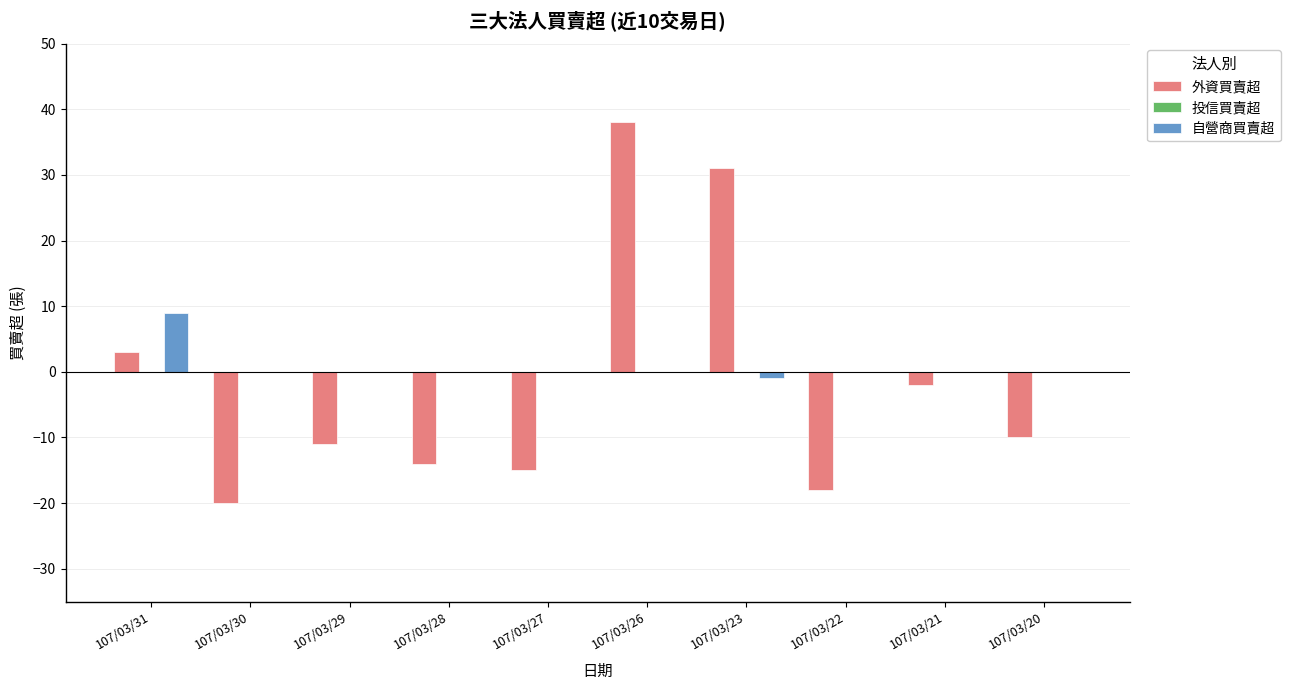

Is the value of 自營商買賣超 at 107/03/28 greater than the value of 外資買賣超 at 107/03/27?

Yes